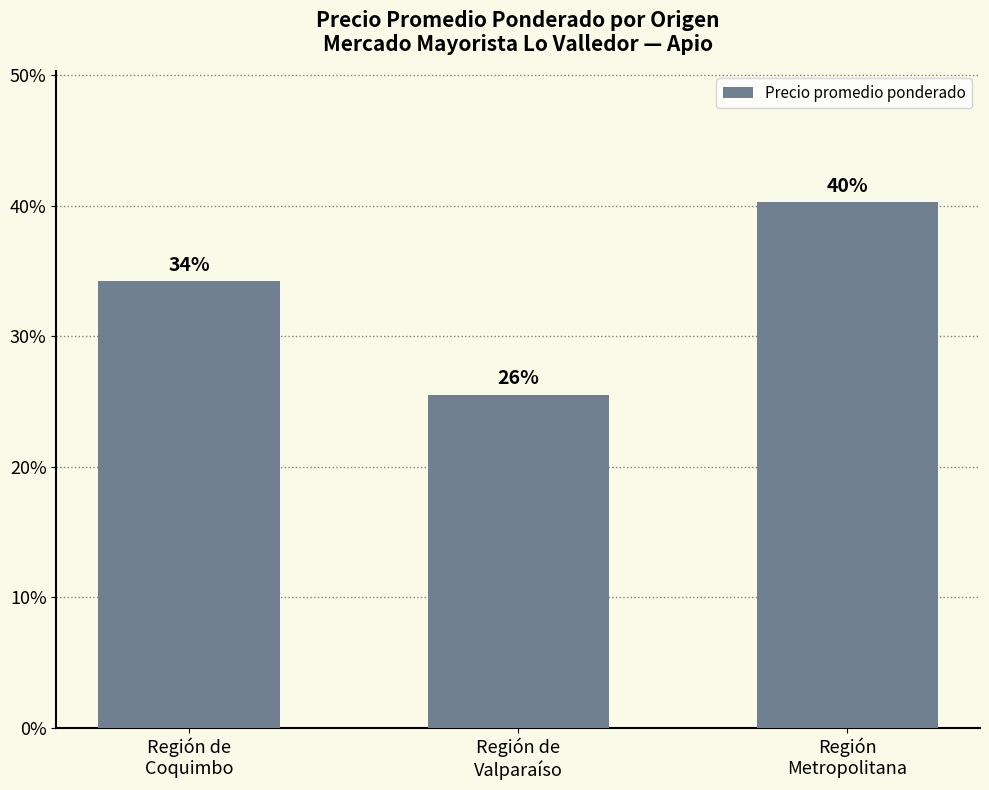

Are the bars horizontal?

No